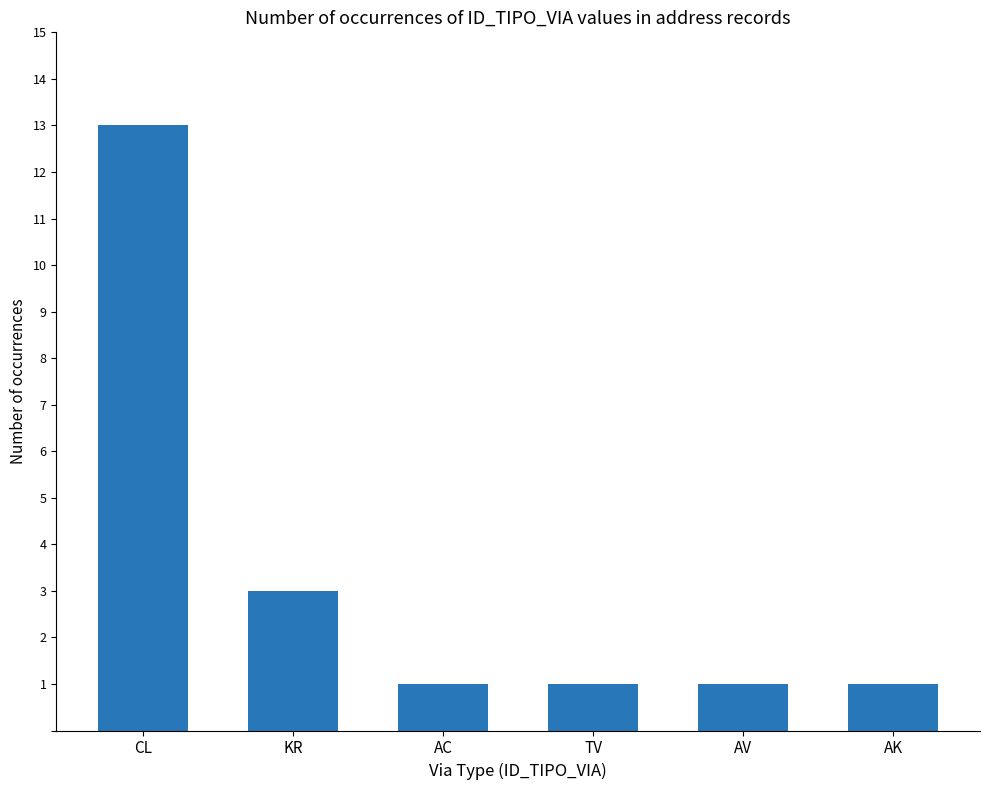

The value at AC is 2. True or false?

False